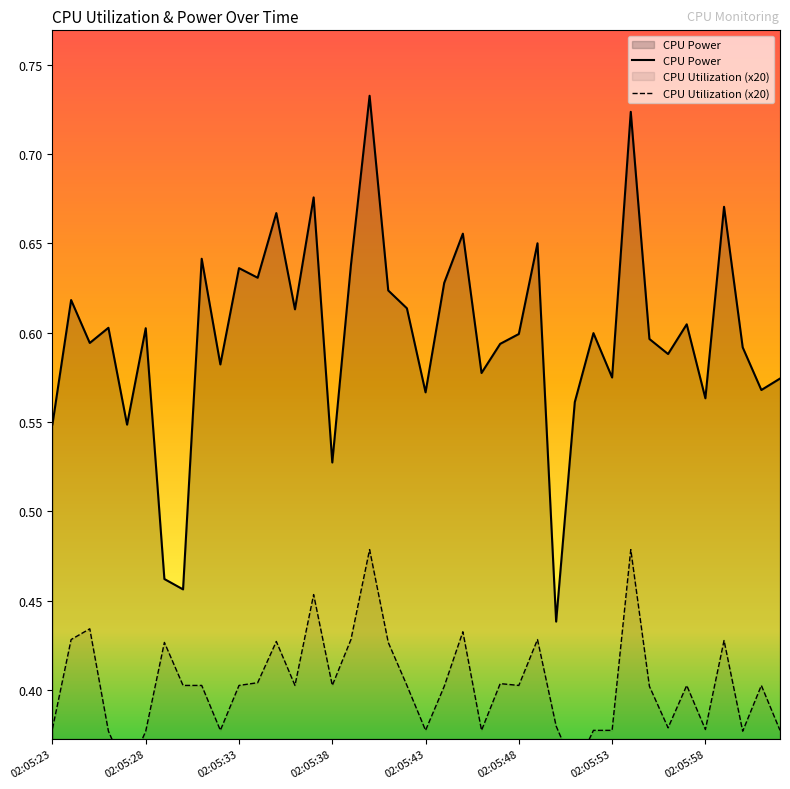

Read the CPU Utilization value at 02:05:43.

0.4